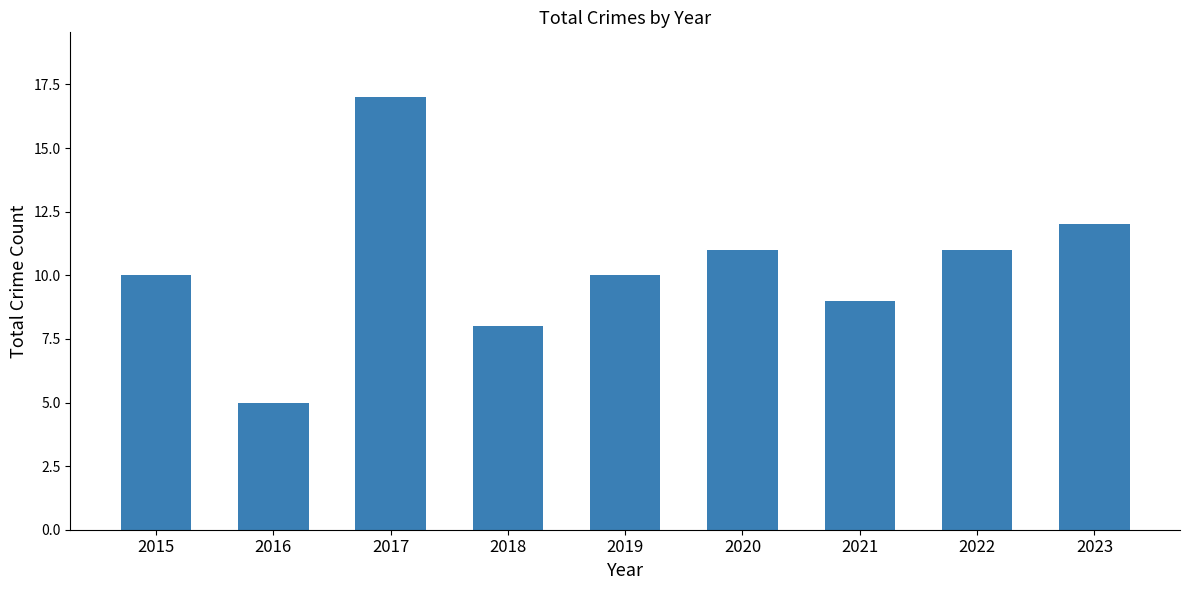

What is the average value?

10